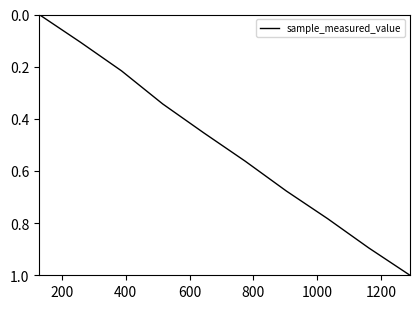

What is the difference between the maximum and minimum values?

1.0